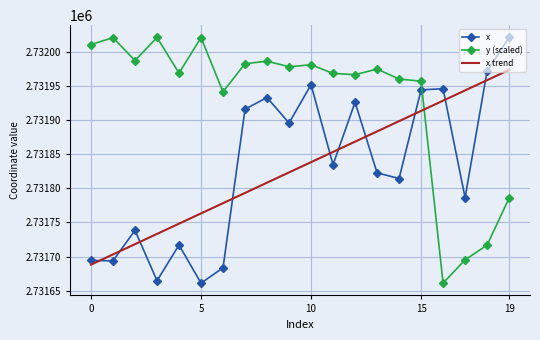

How many intersections are there between x trend and y (scaled)?

1